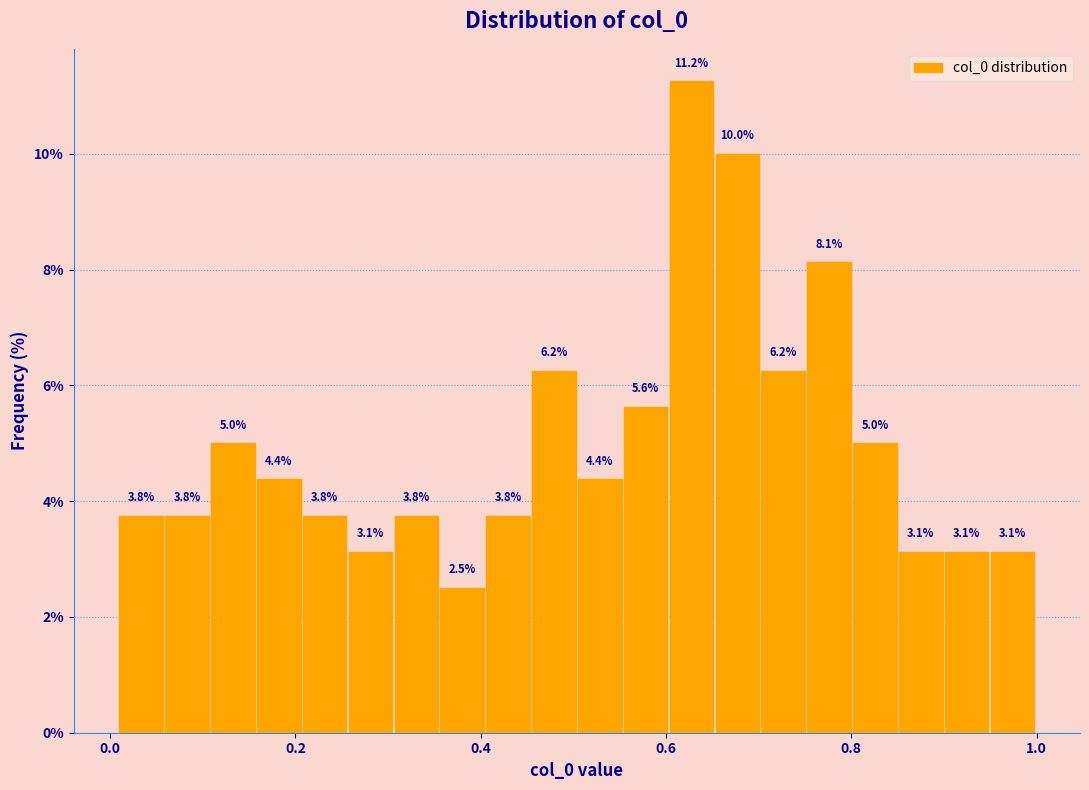

Read against the x-axis, roughly where is the centre of the tallest bar?

0.62